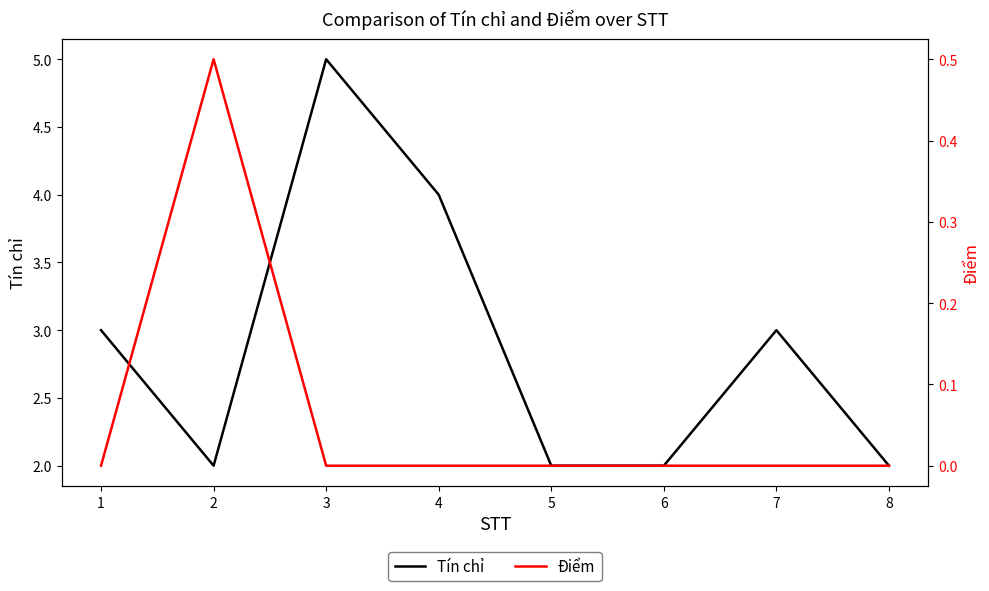

What is the value of the Tín chỉ point at the 8th from the left?

2.0